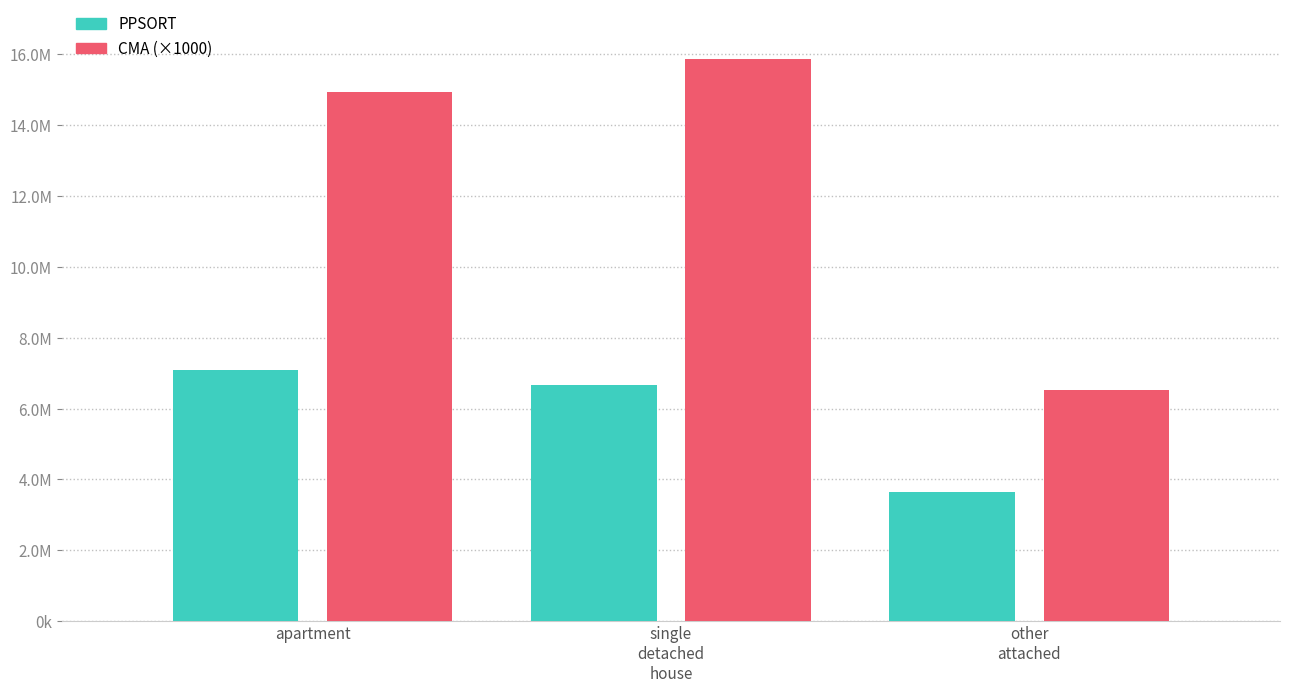

Are the bars grouped side by side (vs. stacked)?

Yes